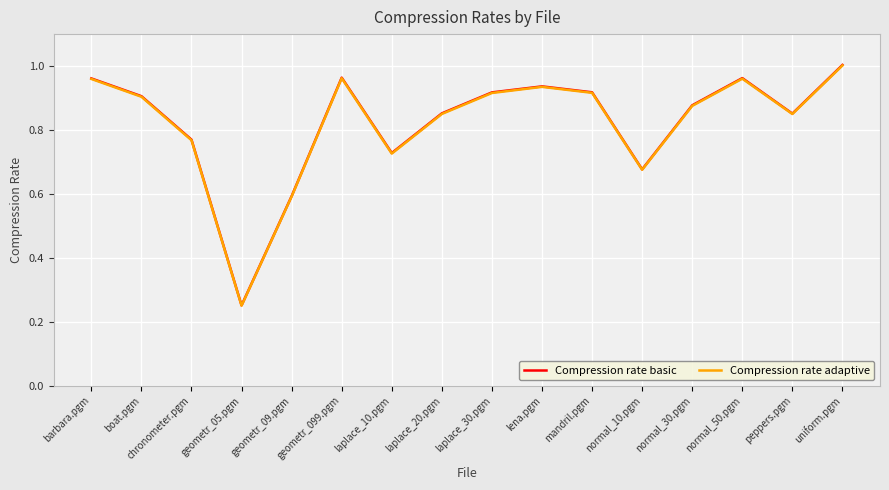

Where is Compression rate basic nearest to the value 0?

geometr_05.pgm